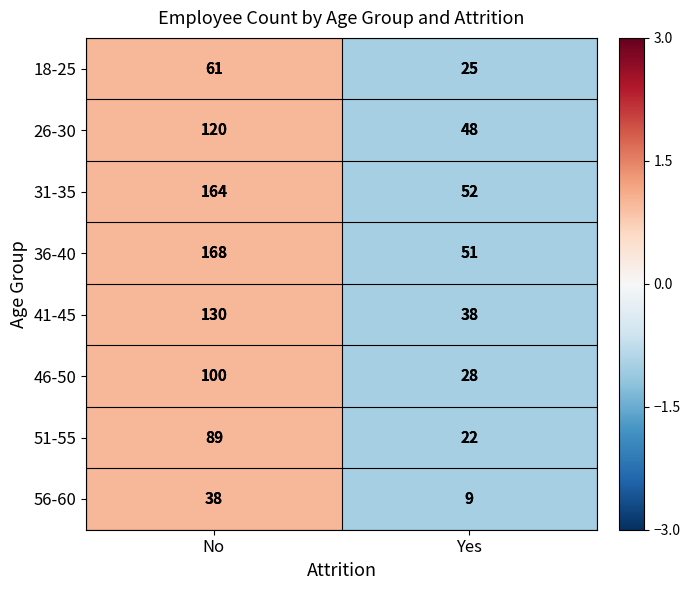

Reading right to left, extract all data points from this chart.

18-25: 25	61
26-30: 48	120
31-35: 52	164
36-40: 51	168
41-45: 38	130
46-50: 28	100
51-55: 22	89
56-60: 9	38